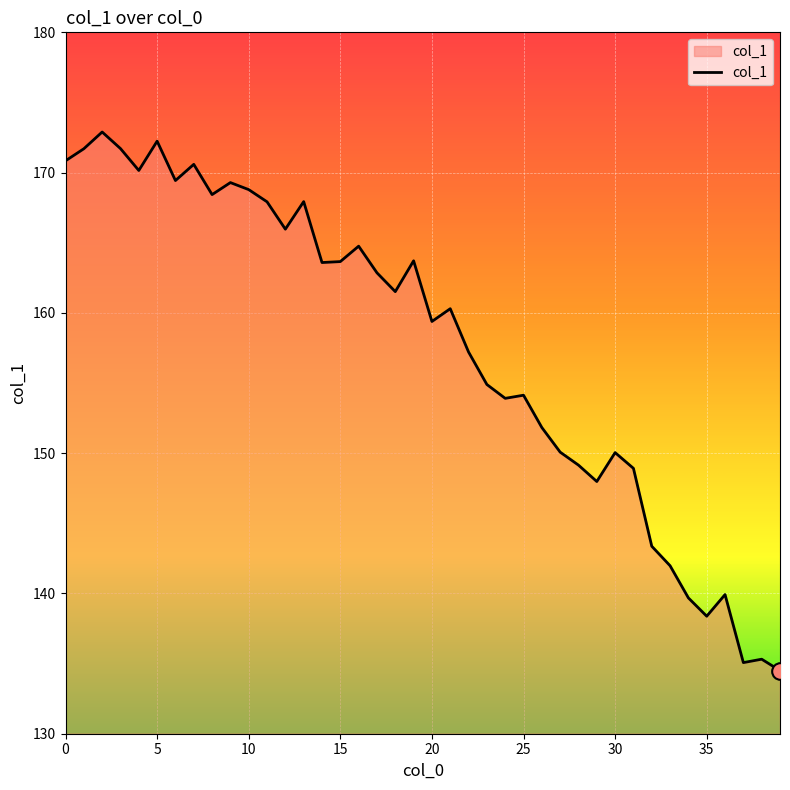

How many lines are shown in the chart?

1